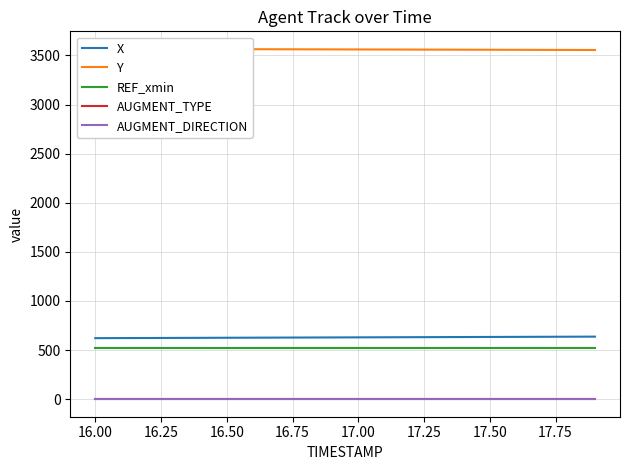

True or false: AUGMENT_DIRECTION and X cross at least once.

False